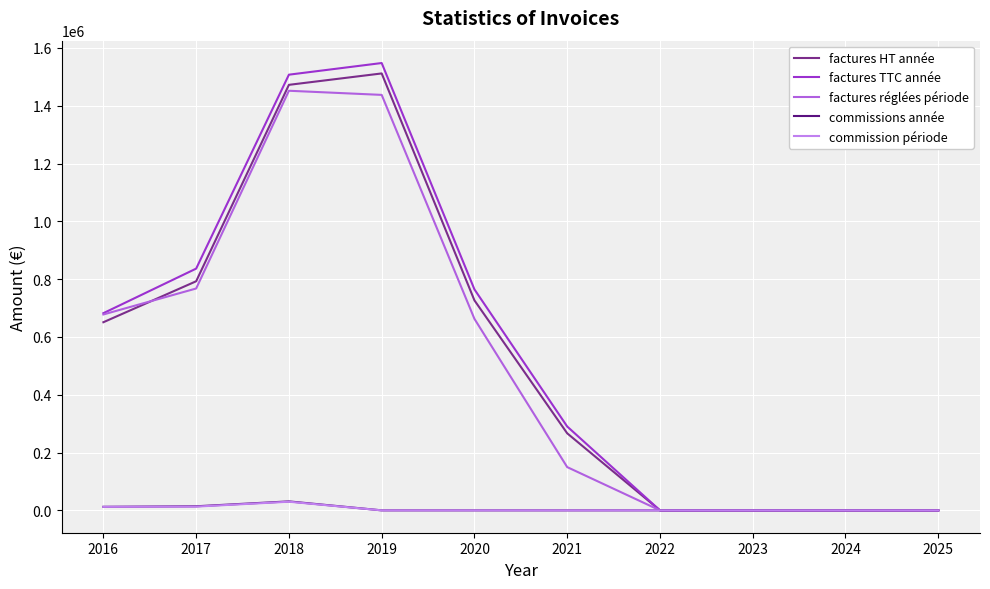

The value of factures HT année at 2022 is -511523. True or false?

False